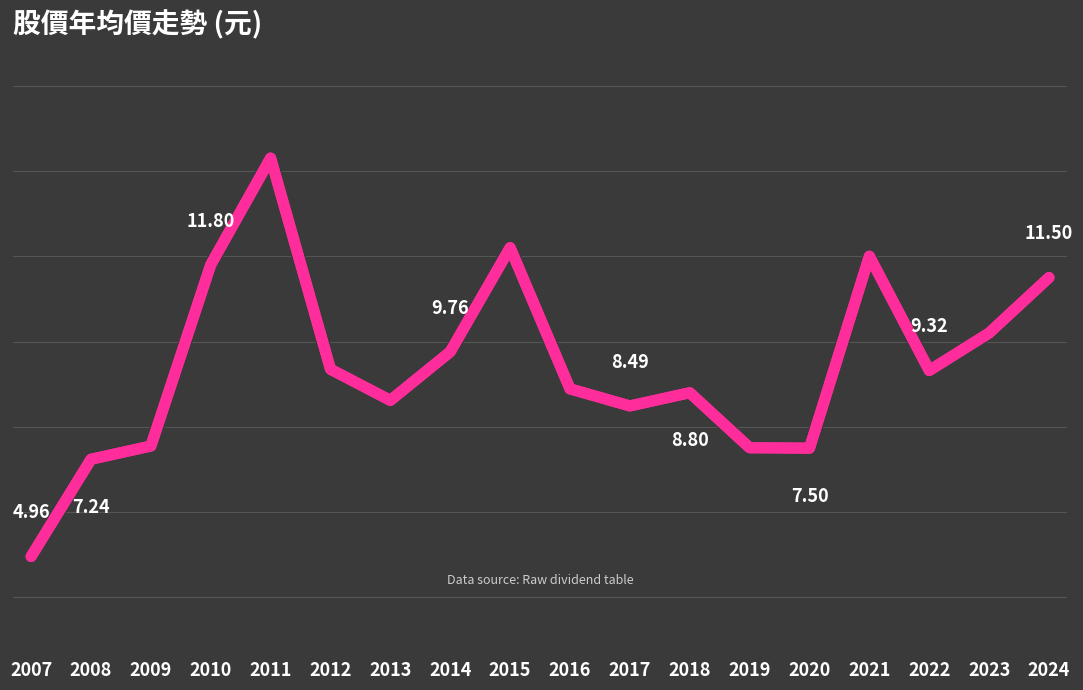

List the labels in order of value, smallest first.

2007, 2008, 2020, 2019, 2009, 2017, 2013, 2018, 2016, 2022, 2012, 2014, 2023, 2024, 2010, 2021, 2015, 2011